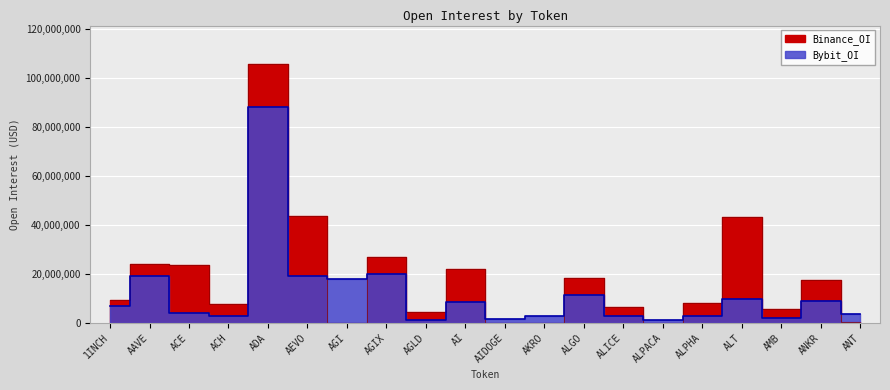

Which label corresponds to the largest value in the chart?

ADA